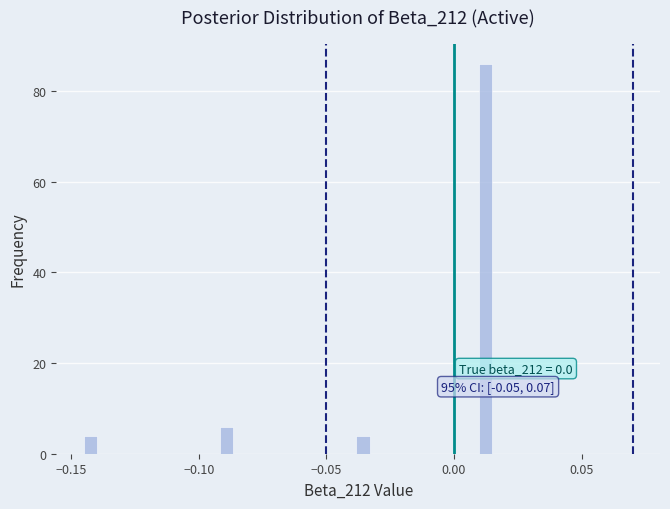

Read against the x-axis, roughly where is the centre of the tallest bar?

0.010